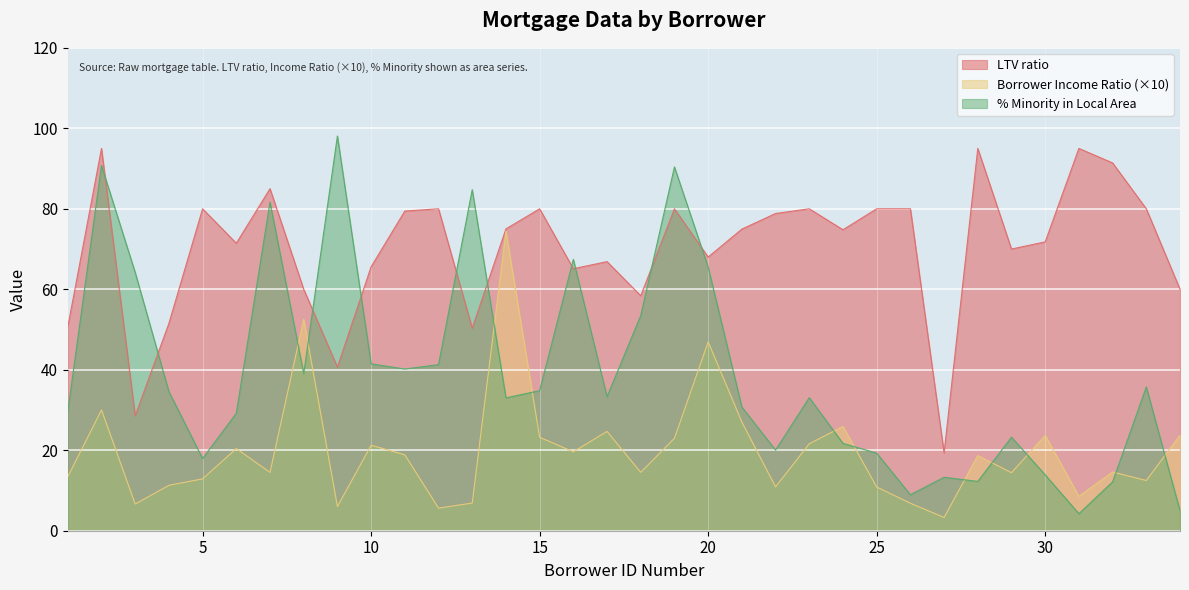

At 30, list the series in order from largest to smallest.

LTV ratio, Borrower Income Ratio (×10), % Minority in Local Area